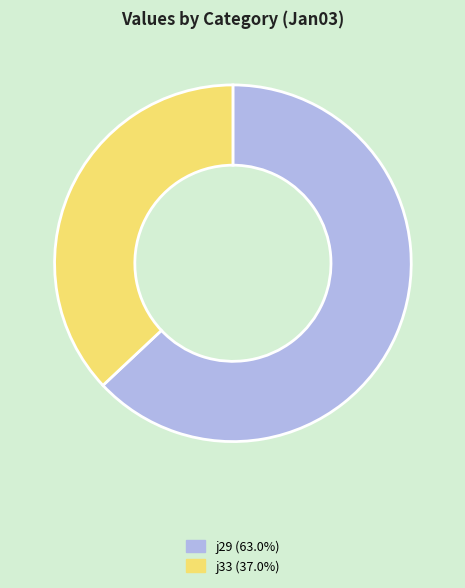

Is there any slice that represents more than half of the pie?

Yes